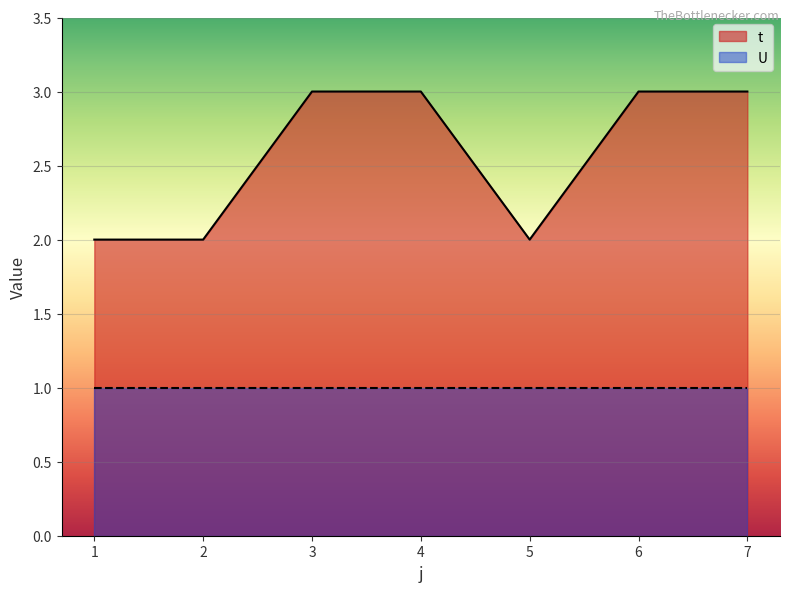

What is the sum of all values?

18